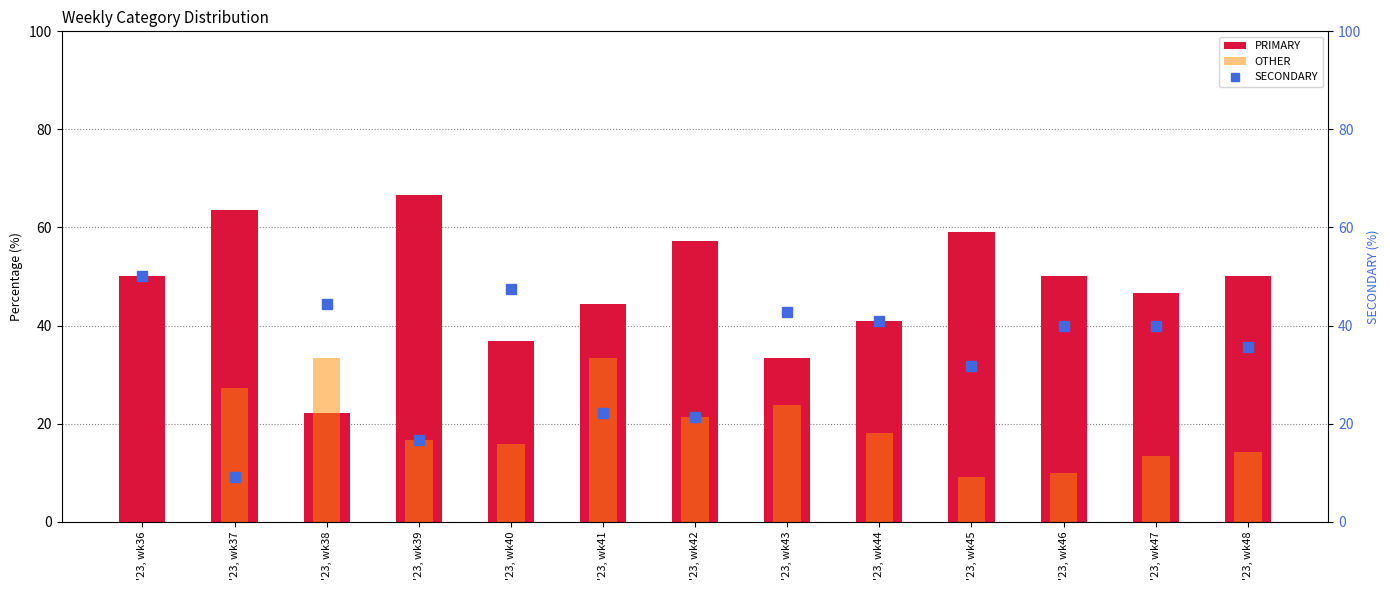

The SECONDARY series shows 11.0 at '23, wk39. True or false?

False